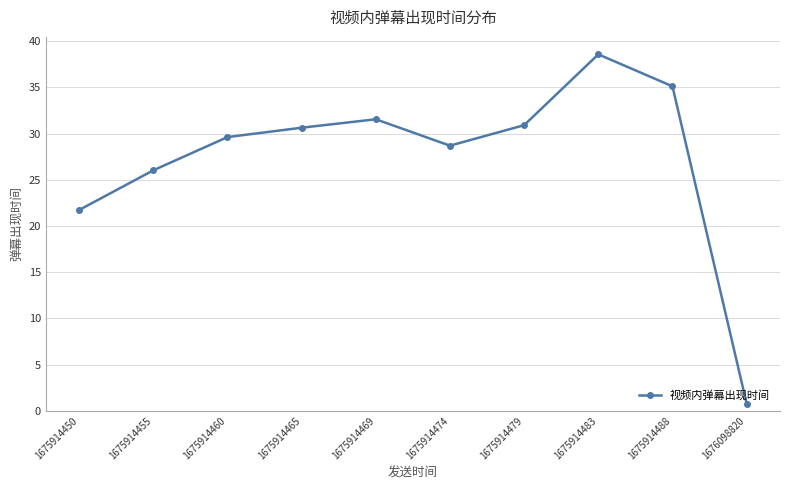

True or false: there are more than 0 points higher than both neighbors.

True